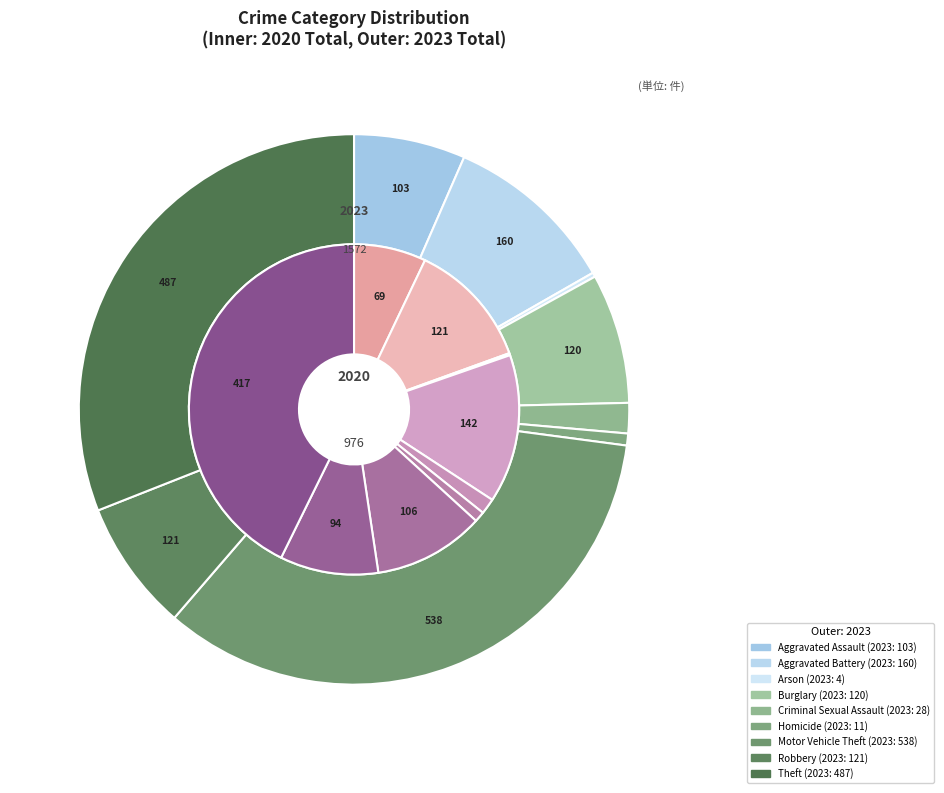

To the nearest percent, what is the average slice percentage?

11%